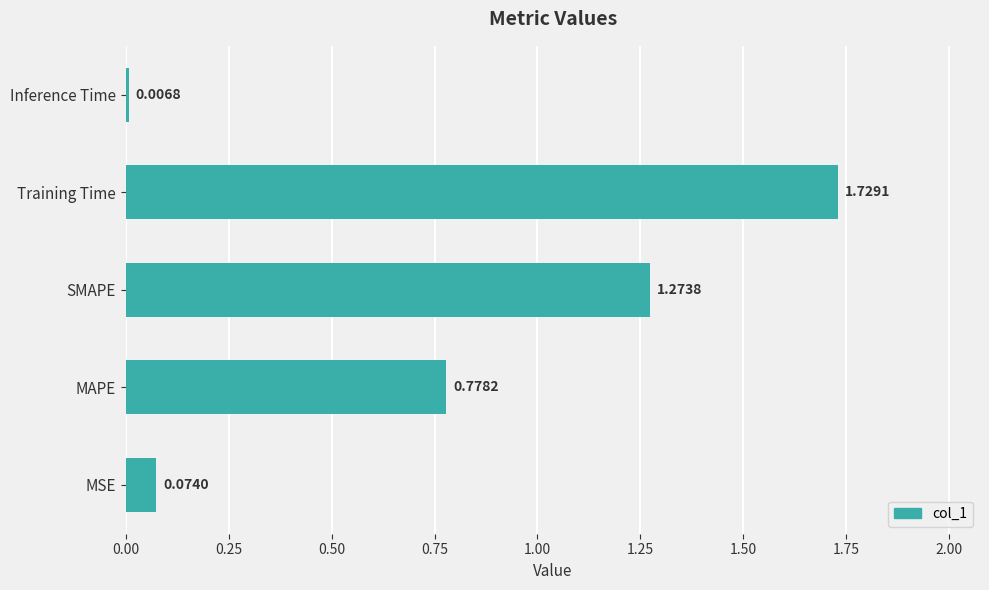

What is the change in value from SMAPE to Training Time?

+0.5